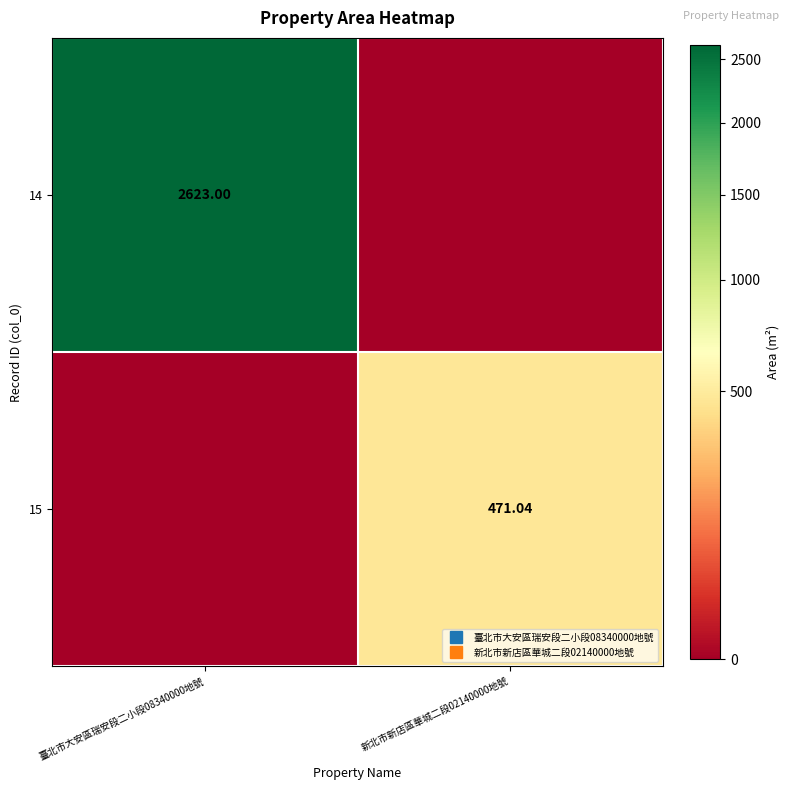

How many values in 15 are above zero?

1